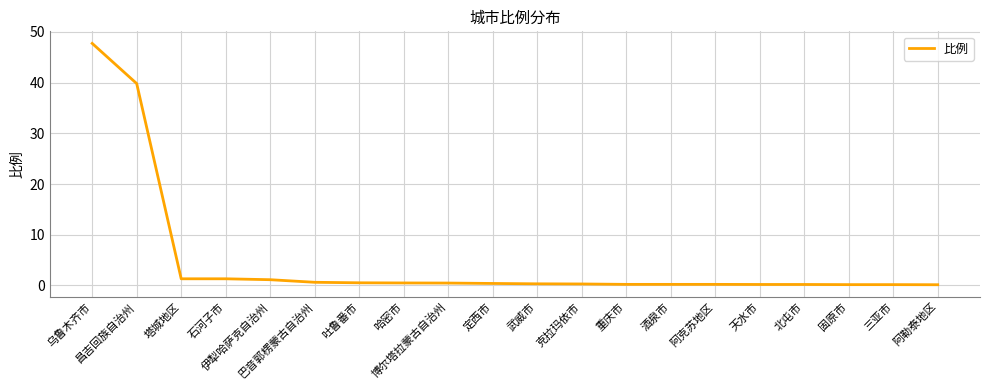

What is the difference between the maximum and minimum values?

47.6